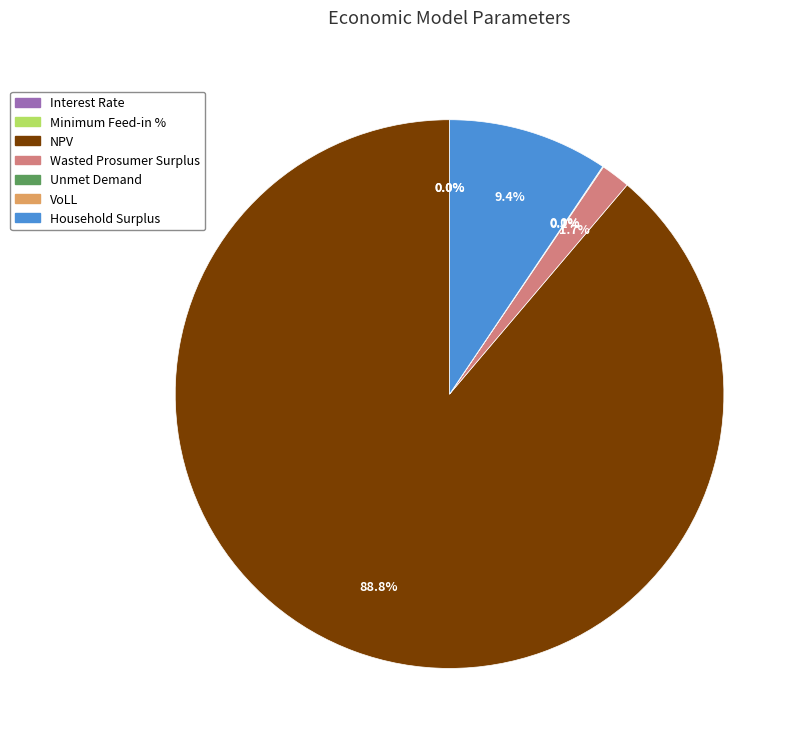

What is the ratio of the value at NPV to the value at Household Surplus?

9.4